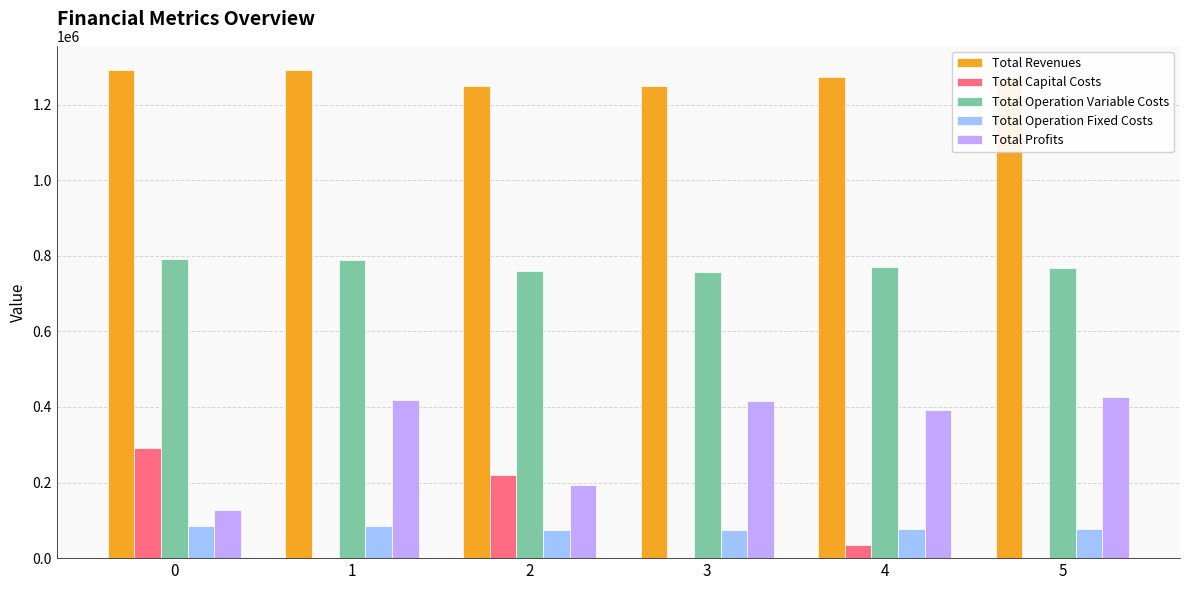

Which series has the largest total across all categories?

Total Revenues